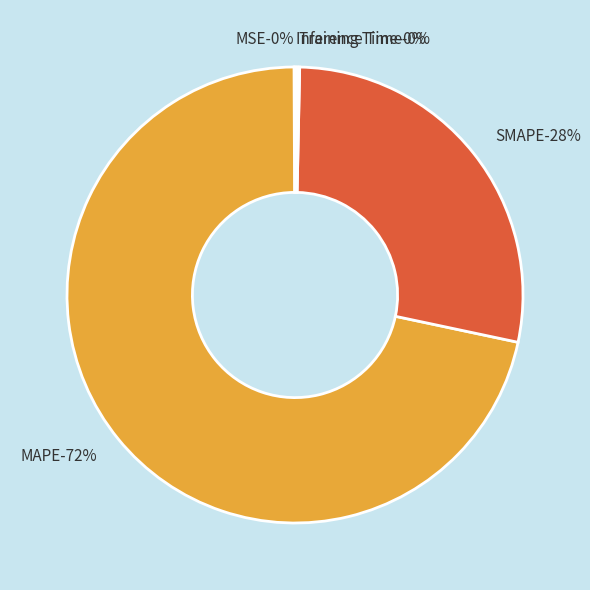

Is it true that MAPE is 72% of the pie?

True